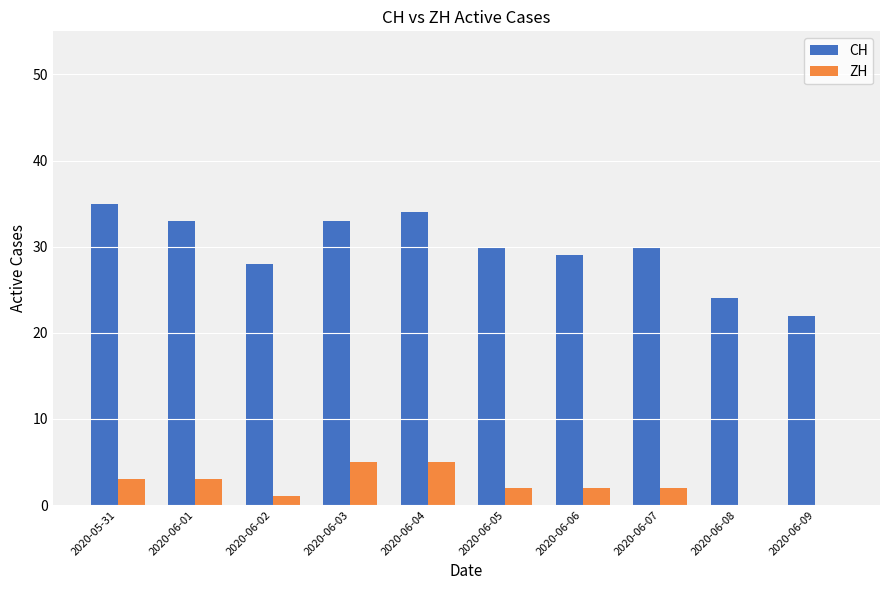

The CH series shows 24 at 2020-06-08. True or false?

True